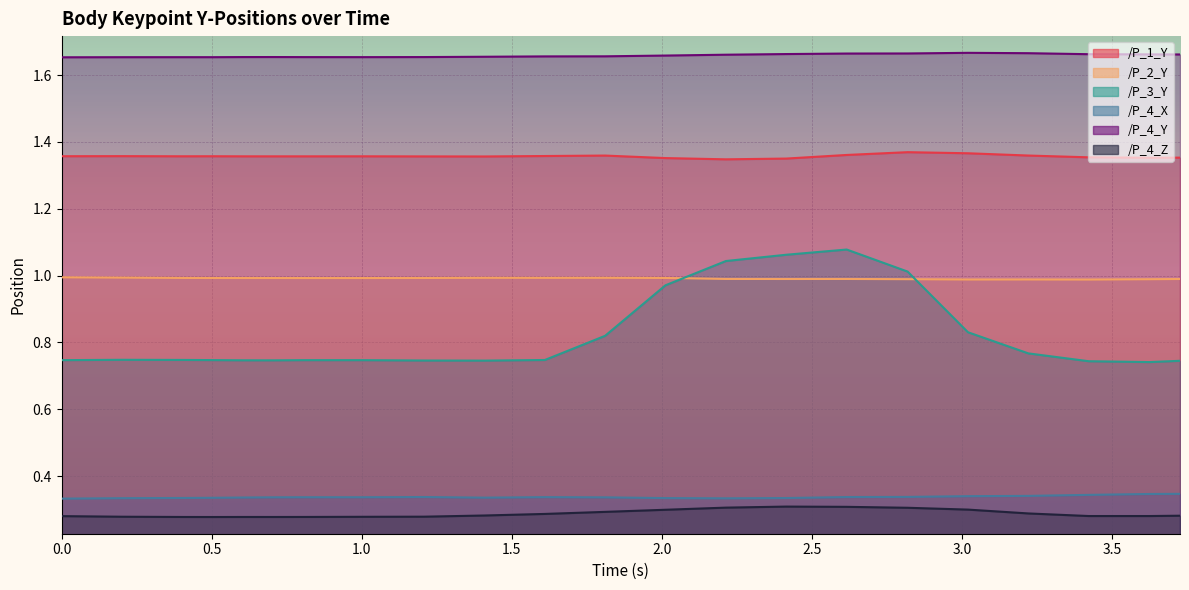

How many interior local valleys does the /P_2_Y series have?

5